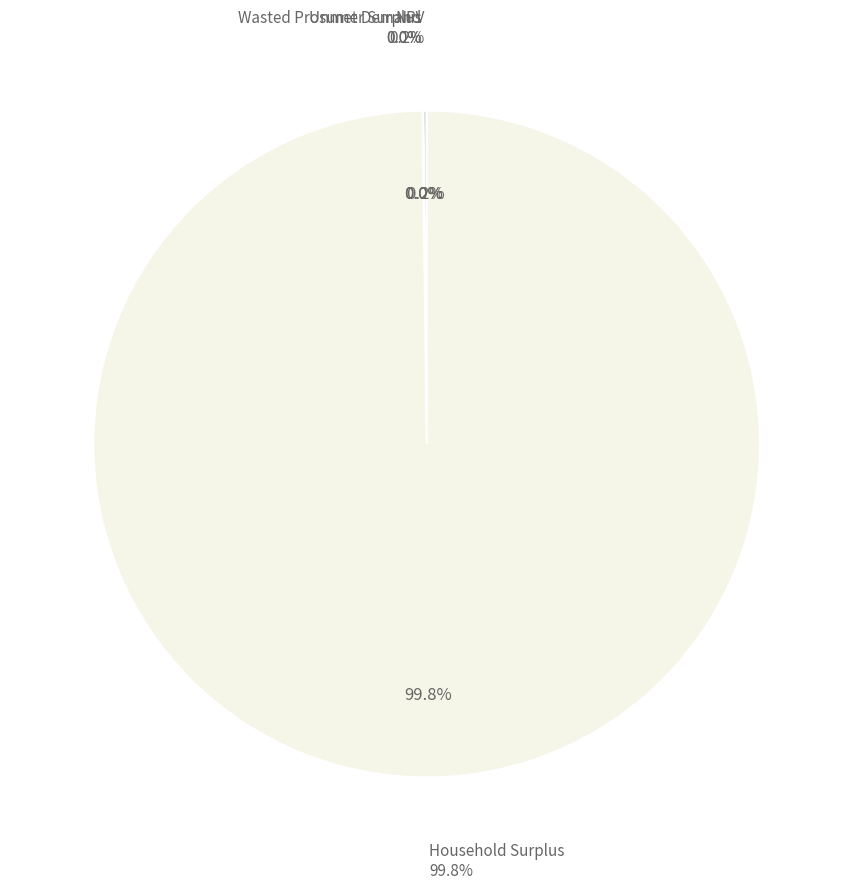

The NPV slice represents 1% of the pie. True or false?

False